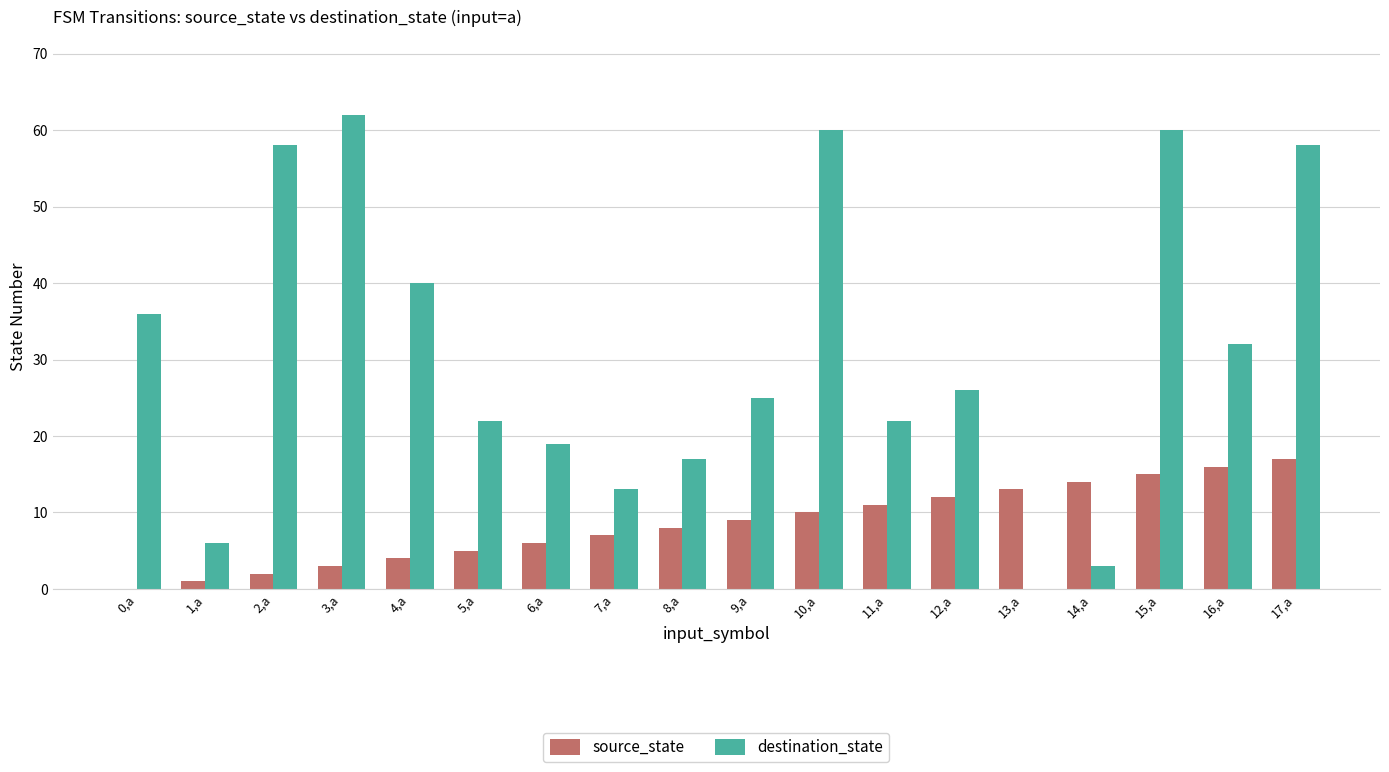

The destination_state series shows 22 at 11,a. True or false?

True